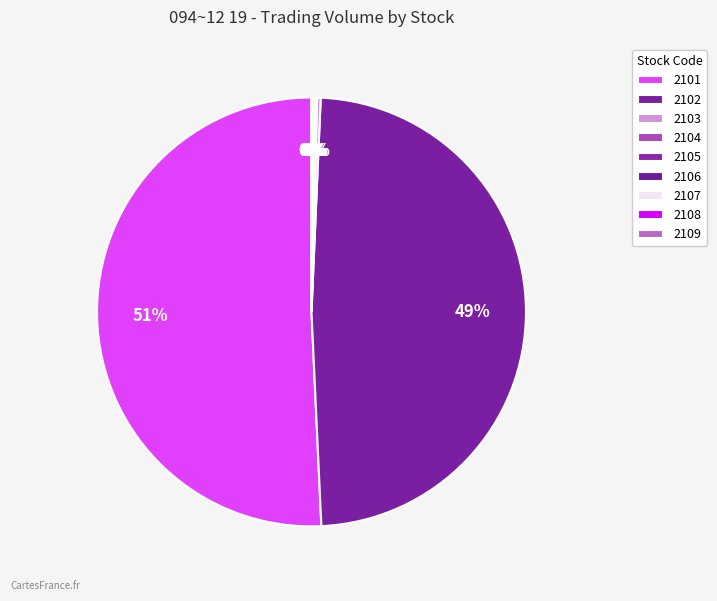

Rank the categories by value from highest to lowest.

2101, 2102, 2103, 2107, 2104, 2105, 2106, 2108, 2109